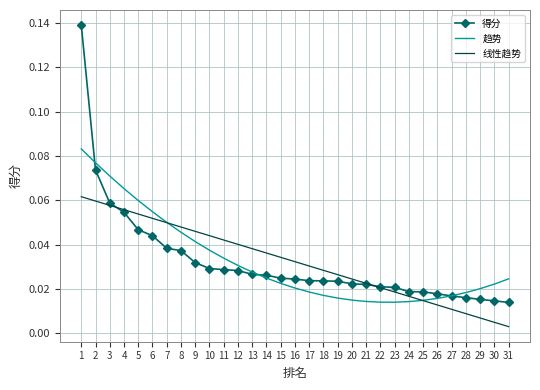

At how many categories does at least one series exceed 0?

31